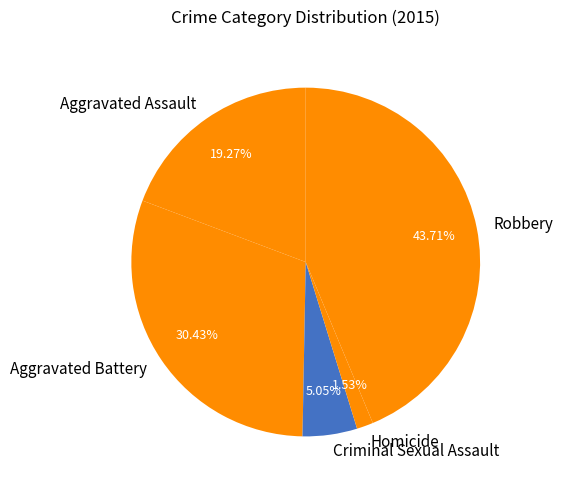

Is it true that Aggravated Battery is 30% of the pie?

True